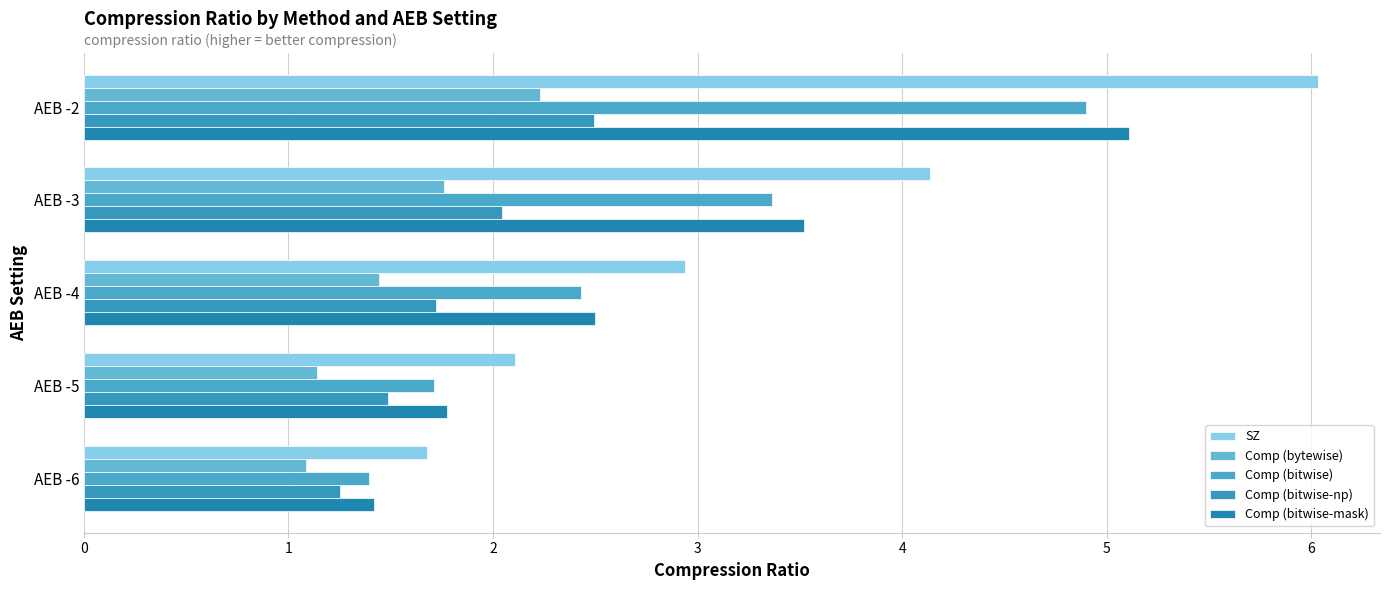

What is the difference between the maximum and minimum values in the Comp (bitwise-mask) series?

3.7